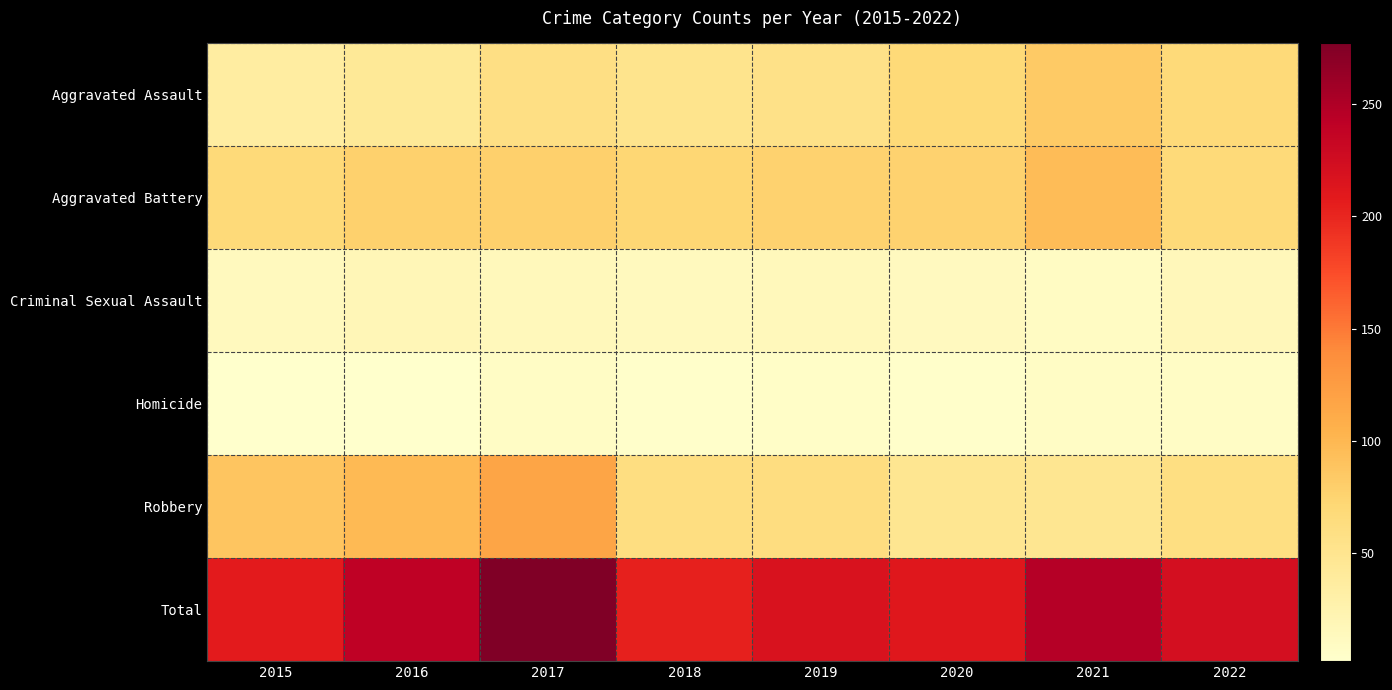

Which series has the widest spread of values?

Total